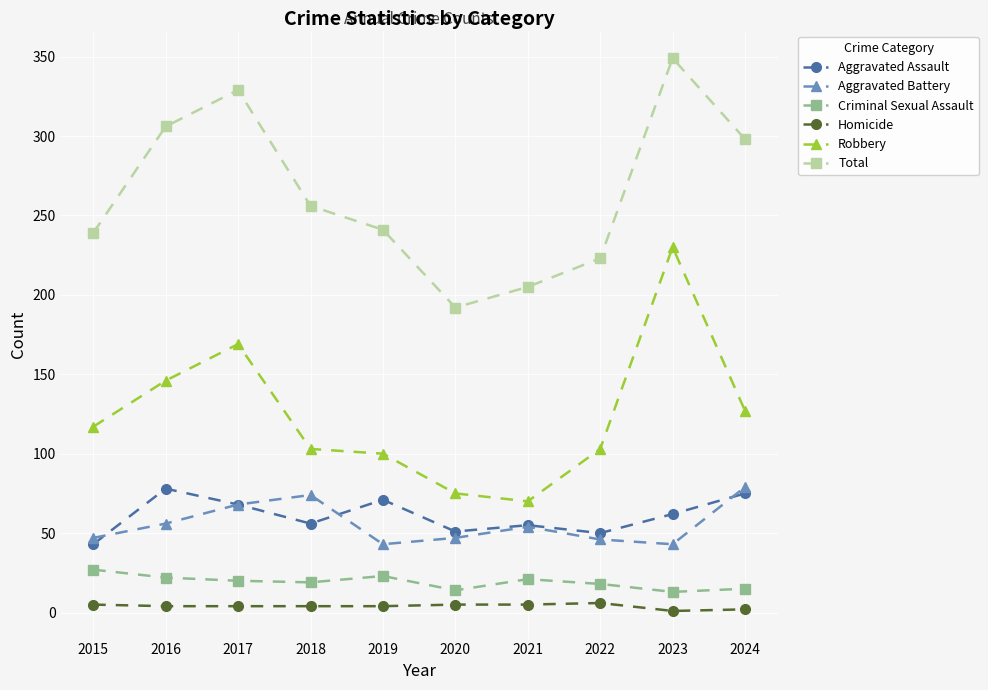

What is the value of the Criminal Sexual Assault point at the 4th from the left?

19